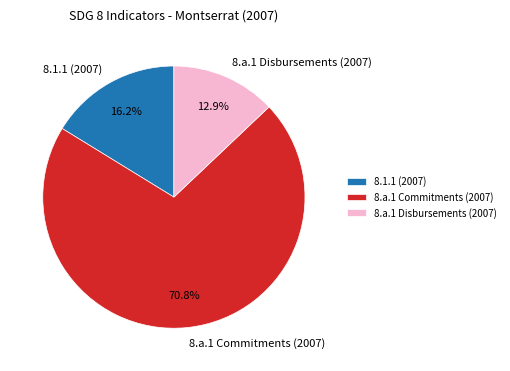

Is it true that 8.1.1 (2007) is 16% of the pie?

True